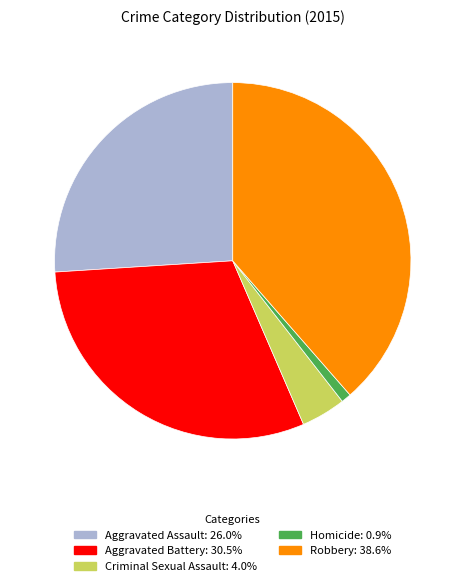

Is there any slice that represents more than half of the pie?

No